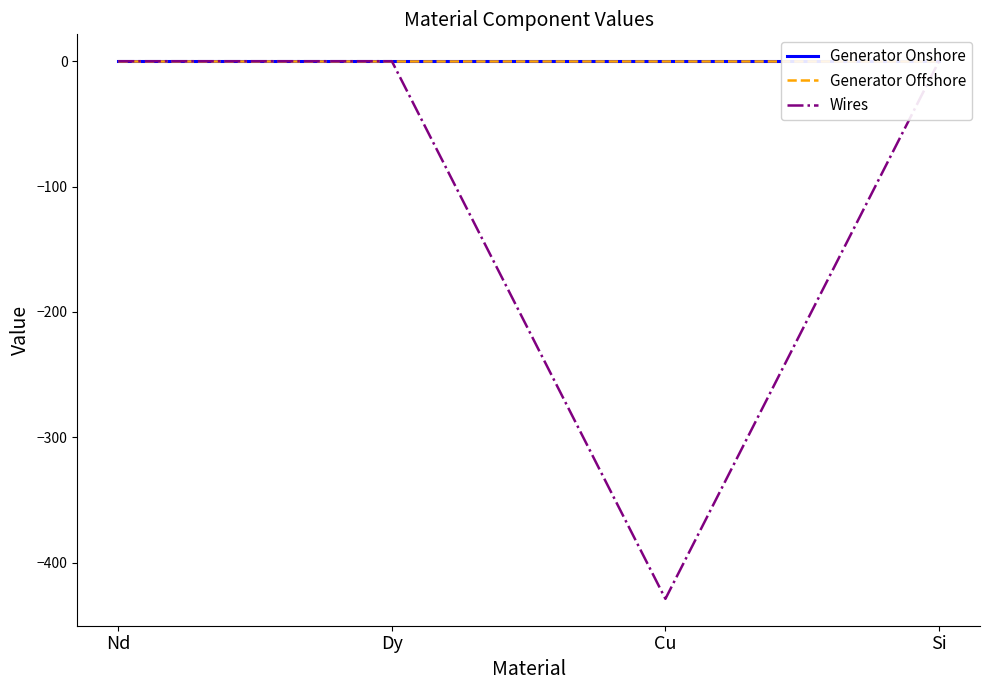

What position from the right is Si?

1